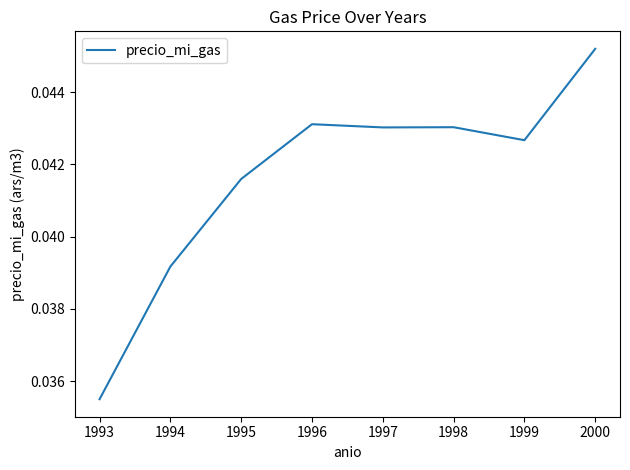

True or false: there are more than 0 points higher than both neighbors.

True